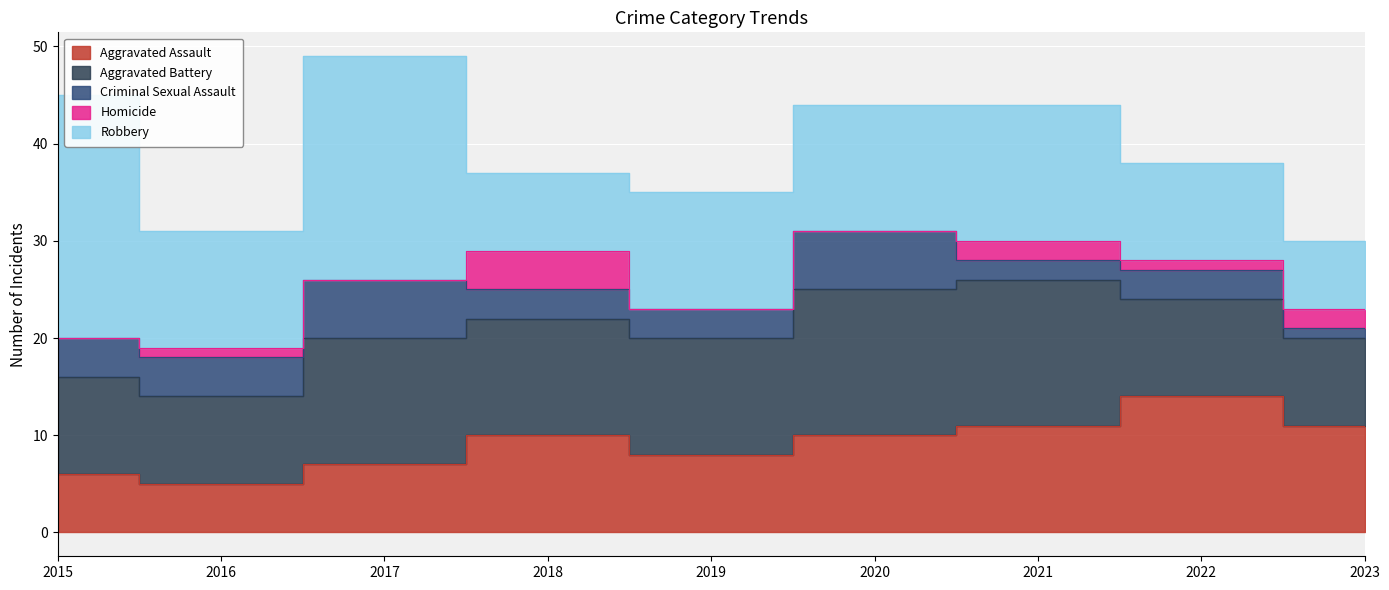

What is the average value of the Aggravated Assault series?

9